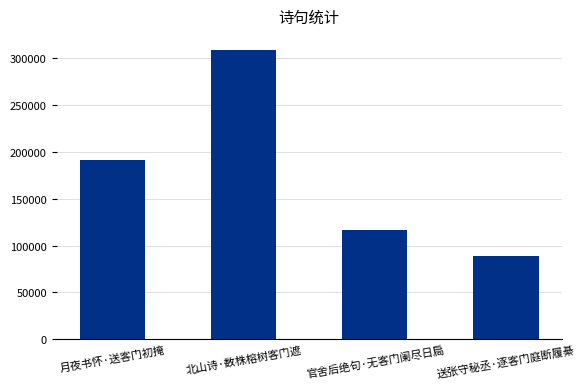

Reading right to left, list all the values displayed in this chart.

送张守秘丞·逐客门庭断履綦=88811	官舍后绝句·无客门阑尽日扃=116713	北山诗·数株榕树客门遮=308722	月夜书怀·送客门初掩=191789